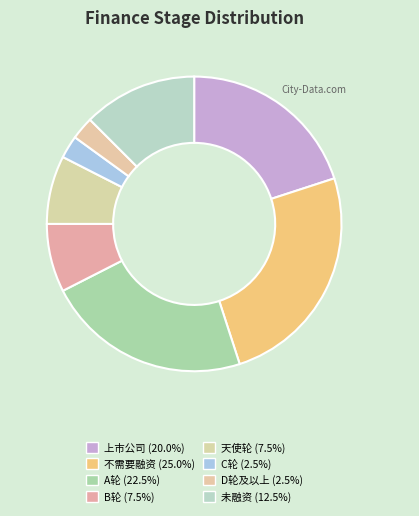

Which category has the biggest portion of the pie?

不需要融资